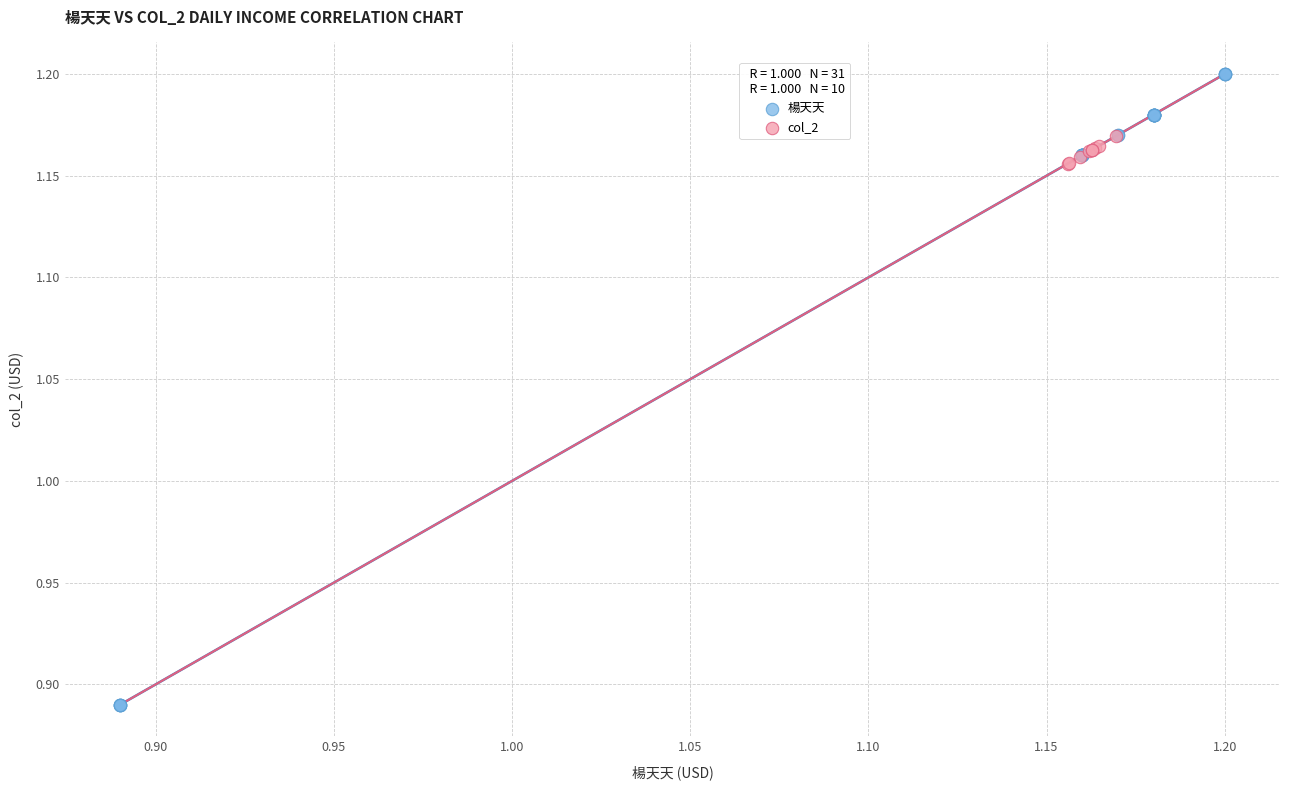

Which series has the widest spread of Y values?

楊天天